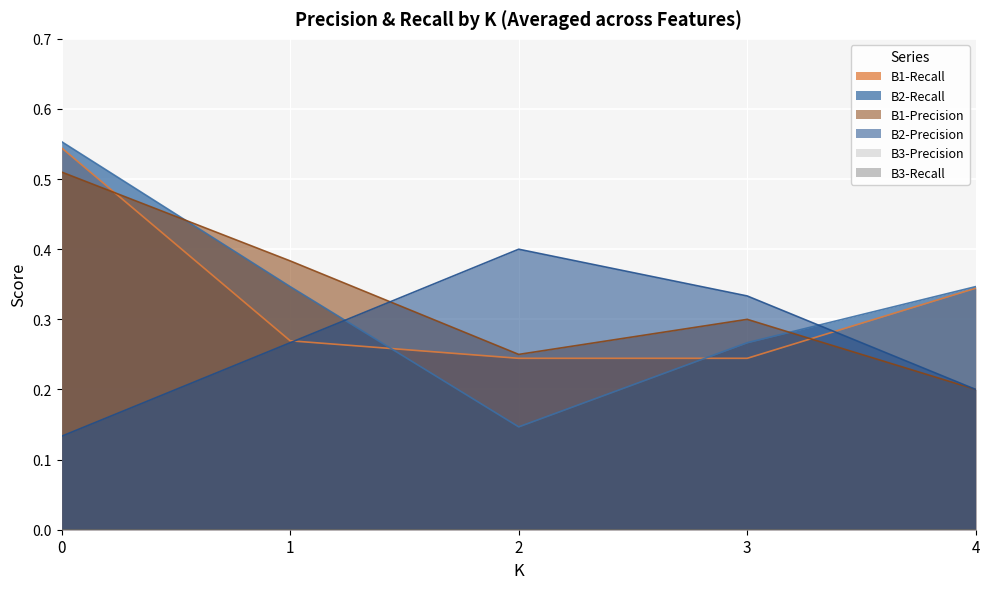

What is the value of the B2-Recall point at the 1st from the left?

0.6